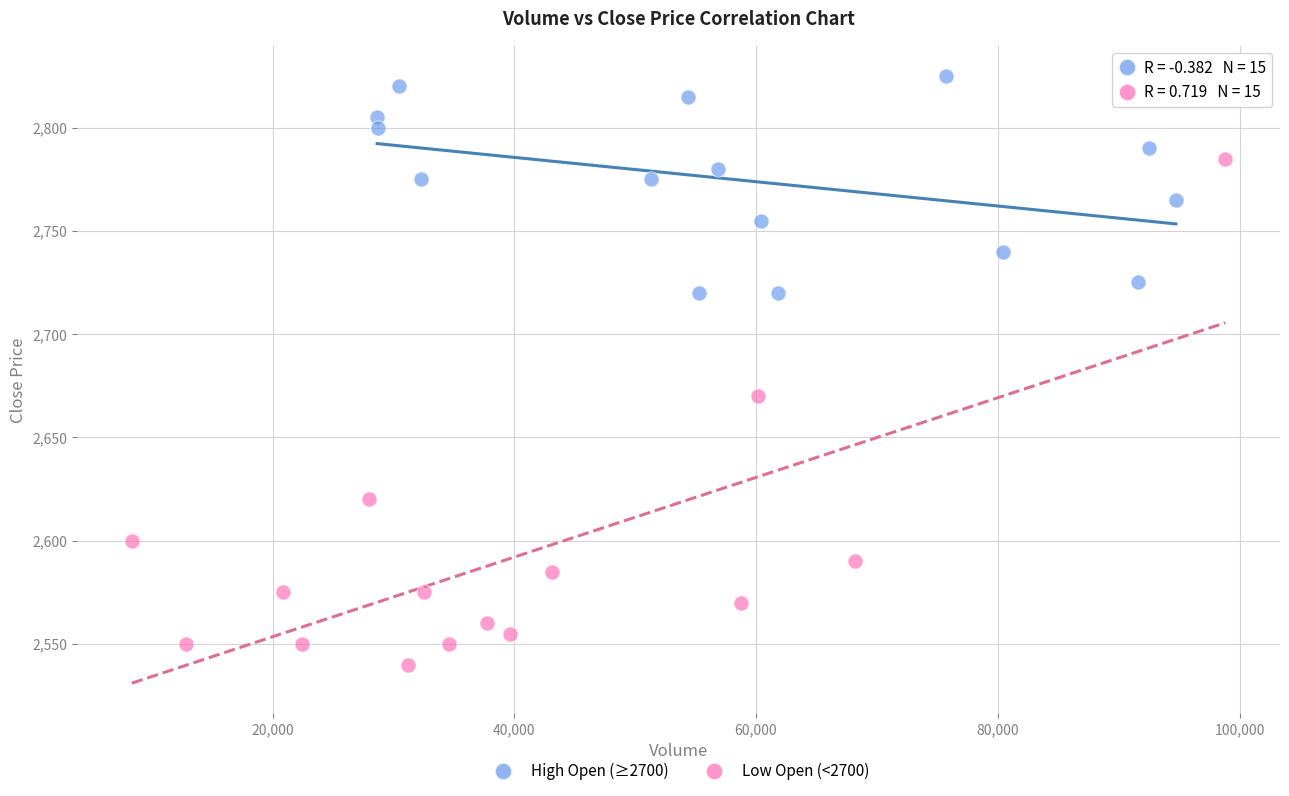

What are all the series names shown in the legend?

High Open (≥2700), Low Open (<2700)